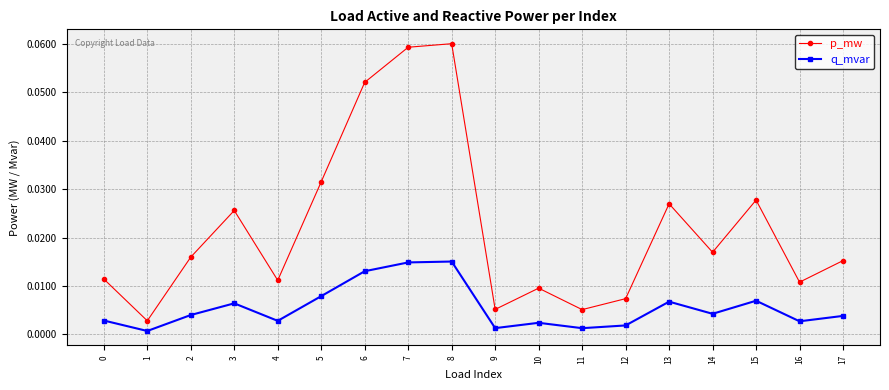

Which series has the largest total across all categories?

p_mw